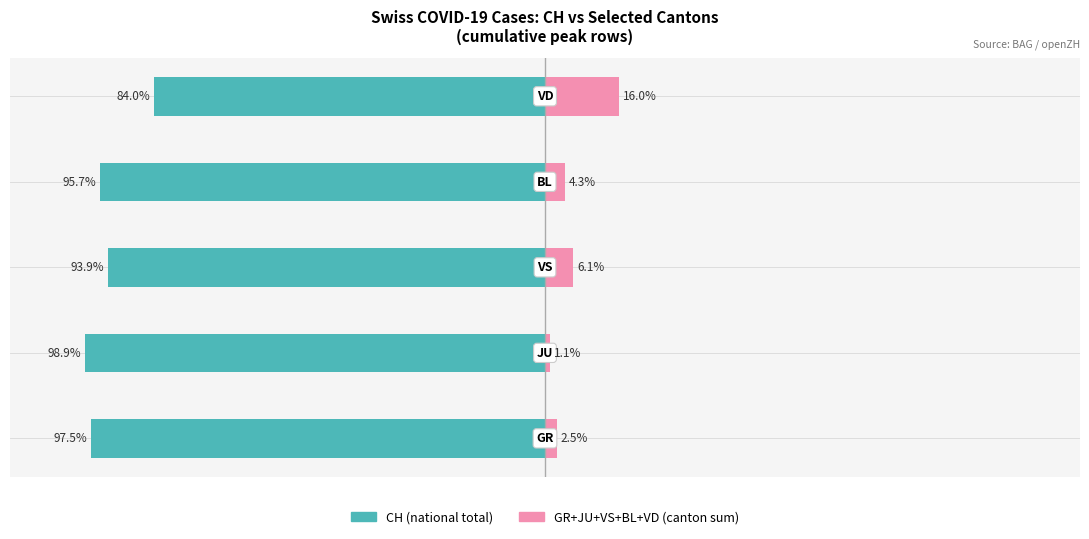

What is the value of the GR, JU, VS, BL, VD (Renter-side) bar at the 2nd from the left?

1.1